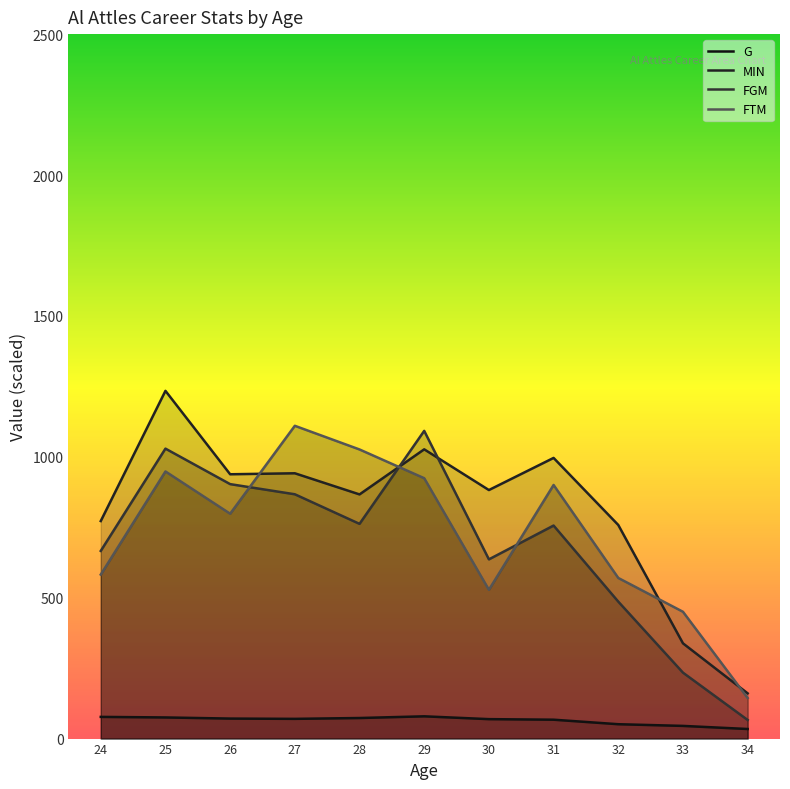

Is it true that MIN equals 758.0 at 32?

True